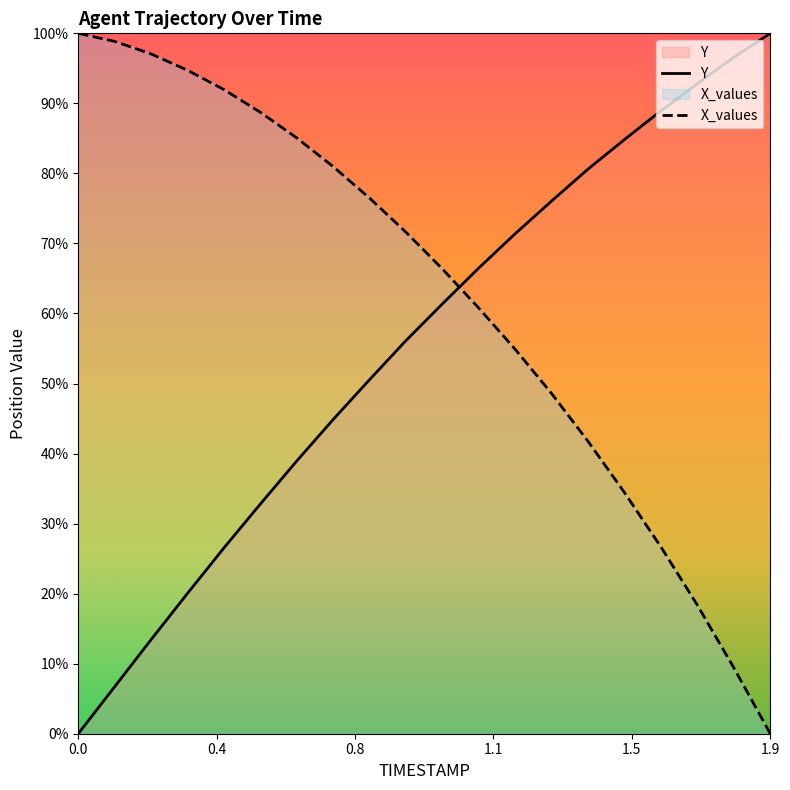

After their last crossing, which series has the higher values: Y or X_values?

Y